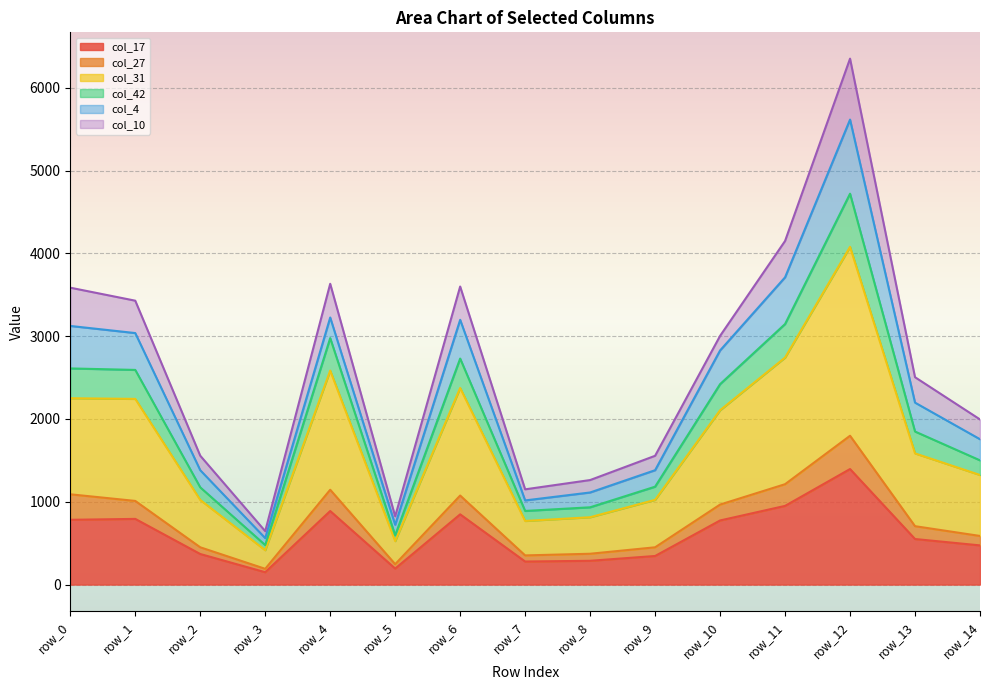

At which category is the sum across all series the highest?

row_12